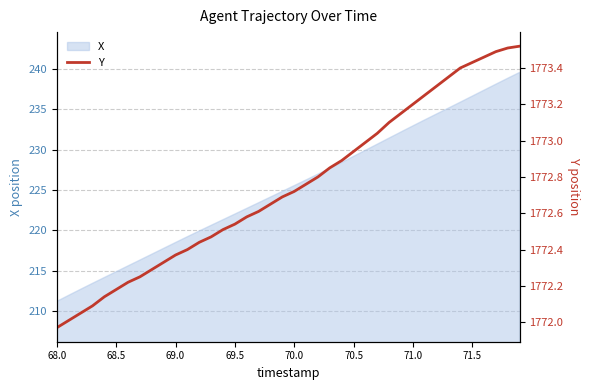

True or false: X has a value of 222.0 at 69.5.

True